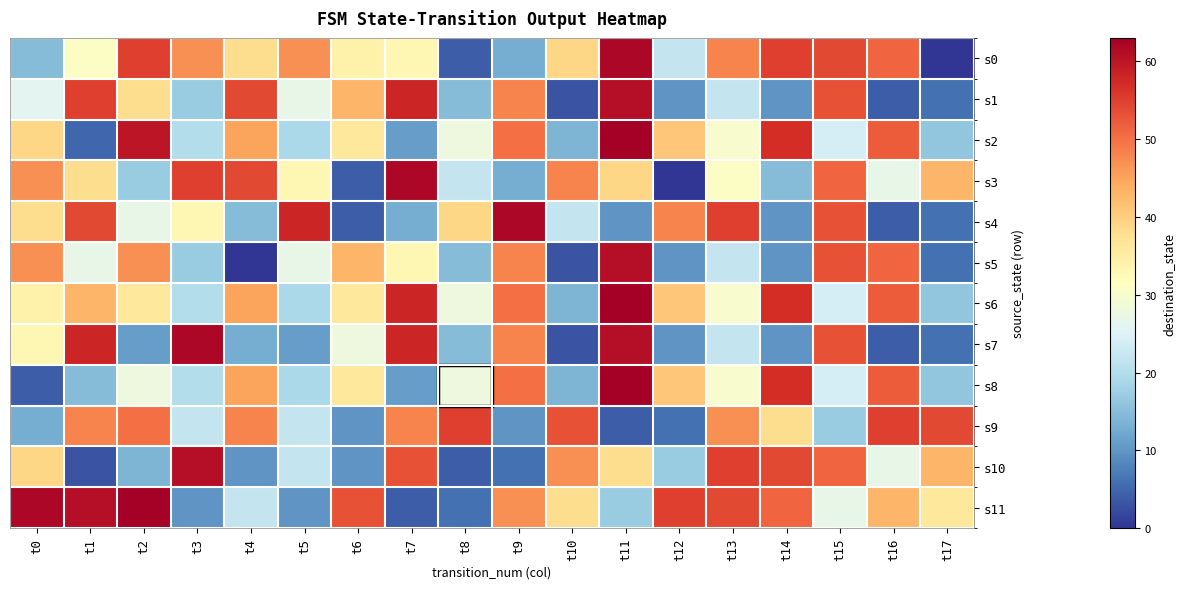

List the series in order of their peak value, lowest first.

s9, s1, s5, s10, s0, s3, s4, s7, s2, s6, s8, s11